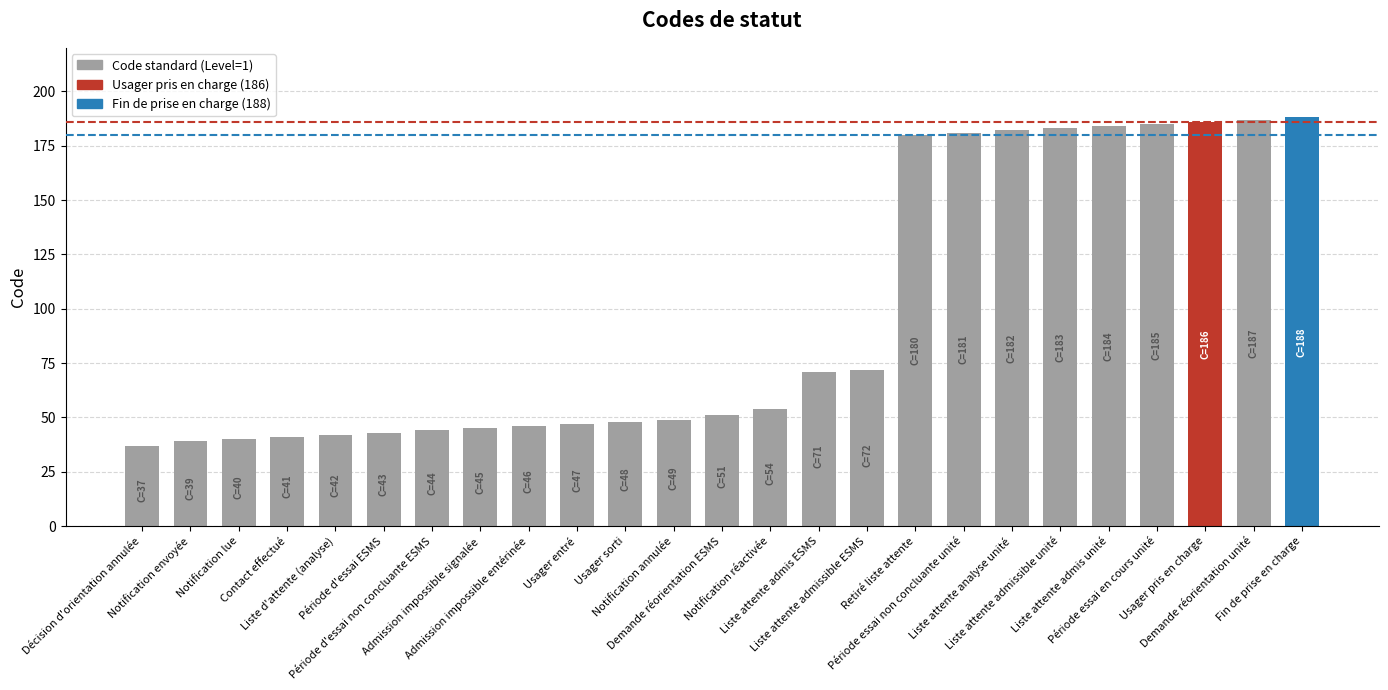

What is the value of the 9th bar from the left?

46